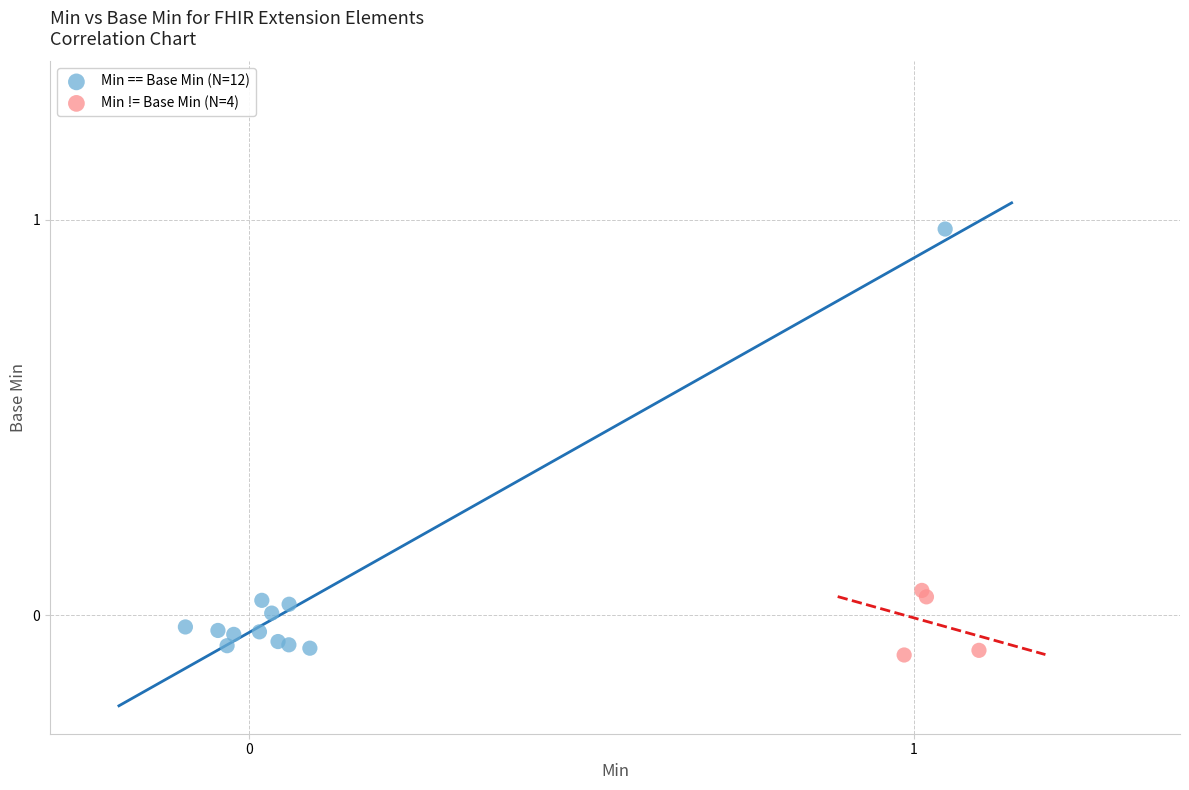

Which series has the widest spread of Y values?

Min == Base Min (N=12)